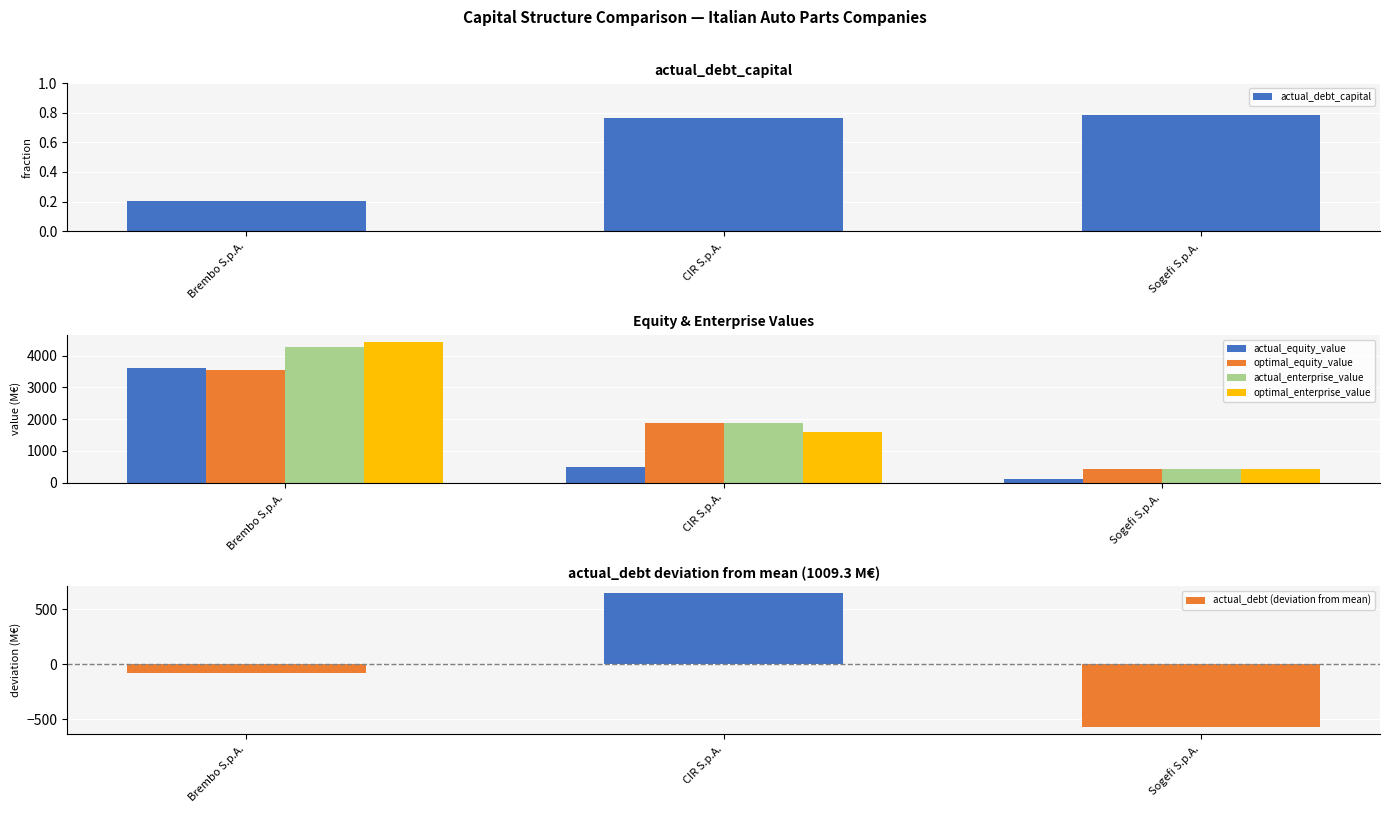

How many actual_debt_capital values are between 0 and 1?

3